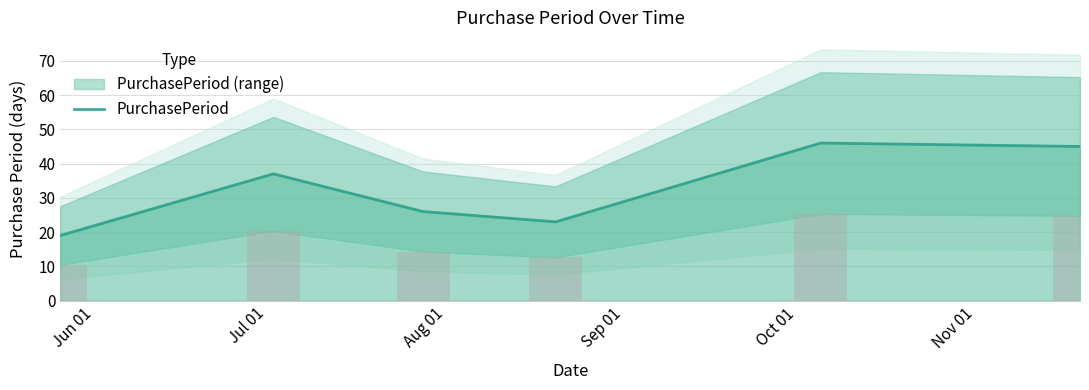

What is the change in value from Jul 01 to Aug 01?

-11